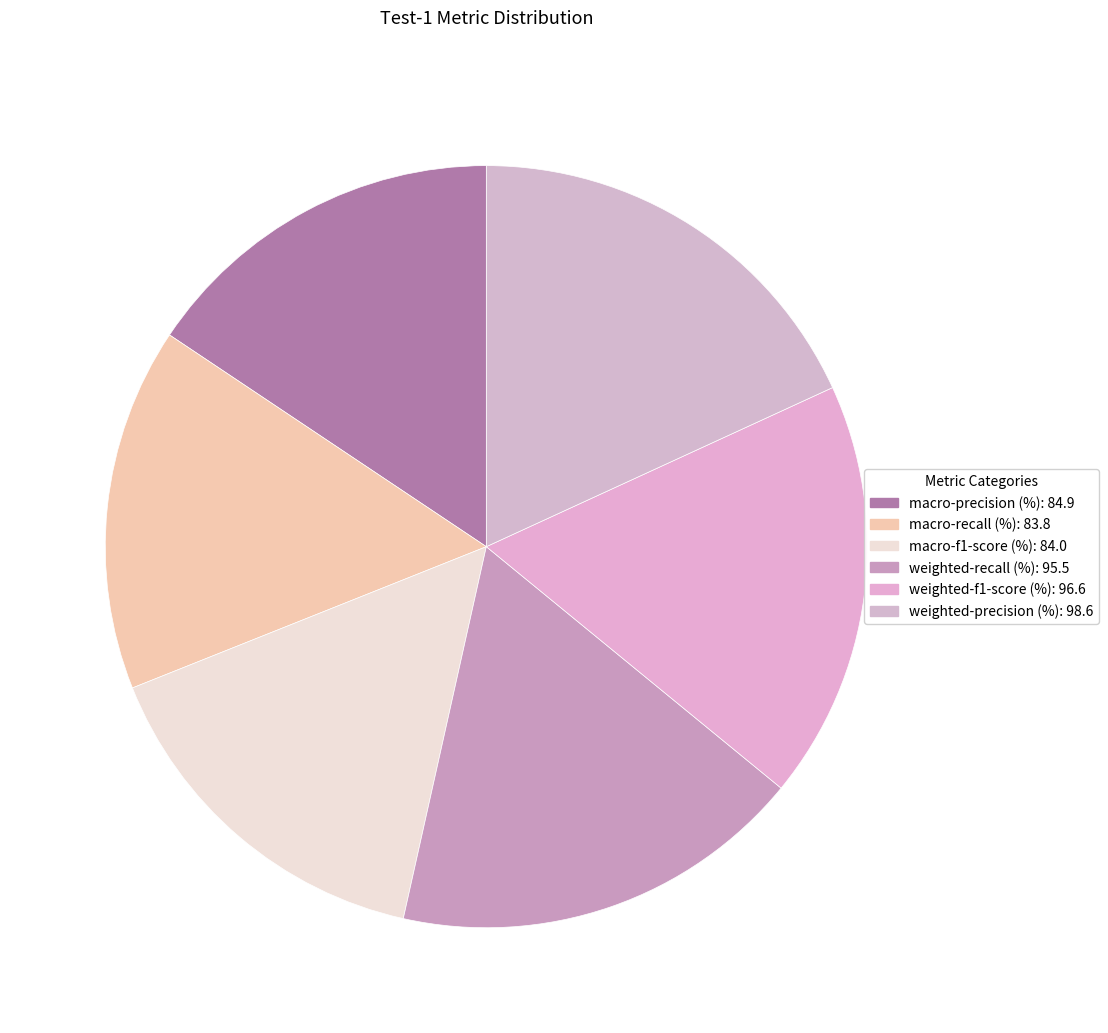

The weighted-precision (%) slice represents 18% of the pie. True or false?

True